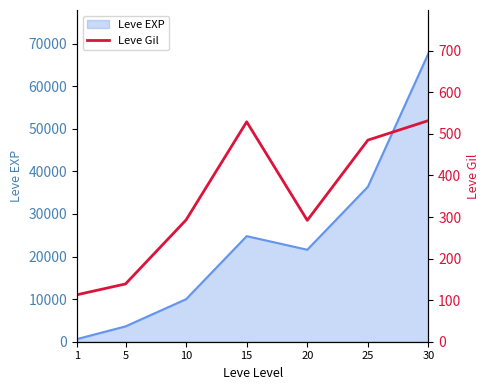

What is the sum of all values?

2383